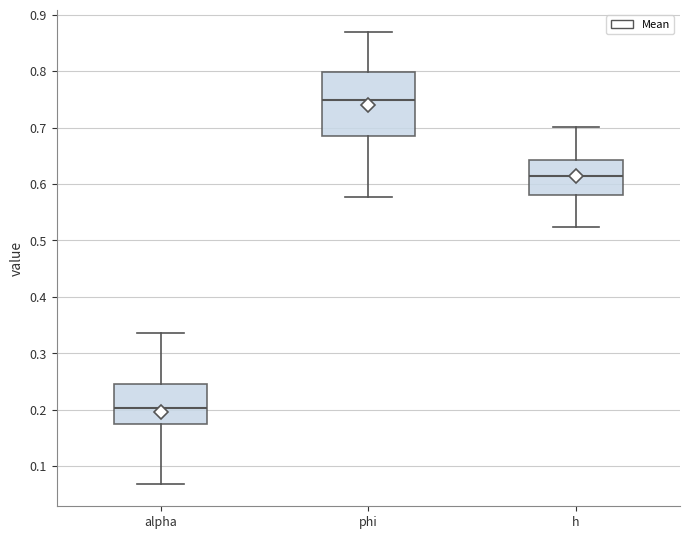

Which box is the tallest, from its lower edge to its upper edge?

phi